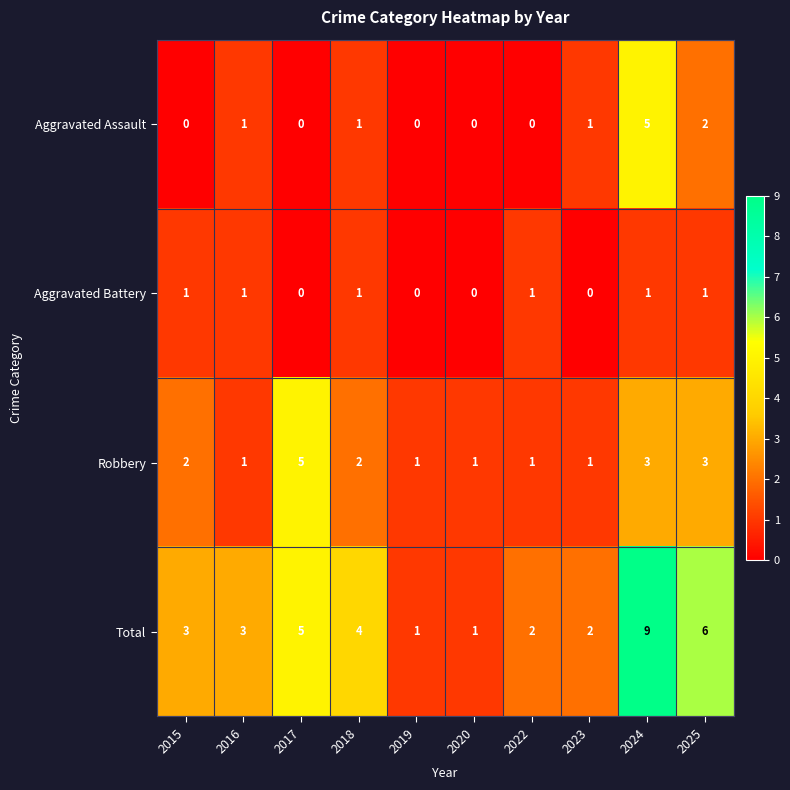

What is the difference between the maximum and minimum values in the Total series?

8